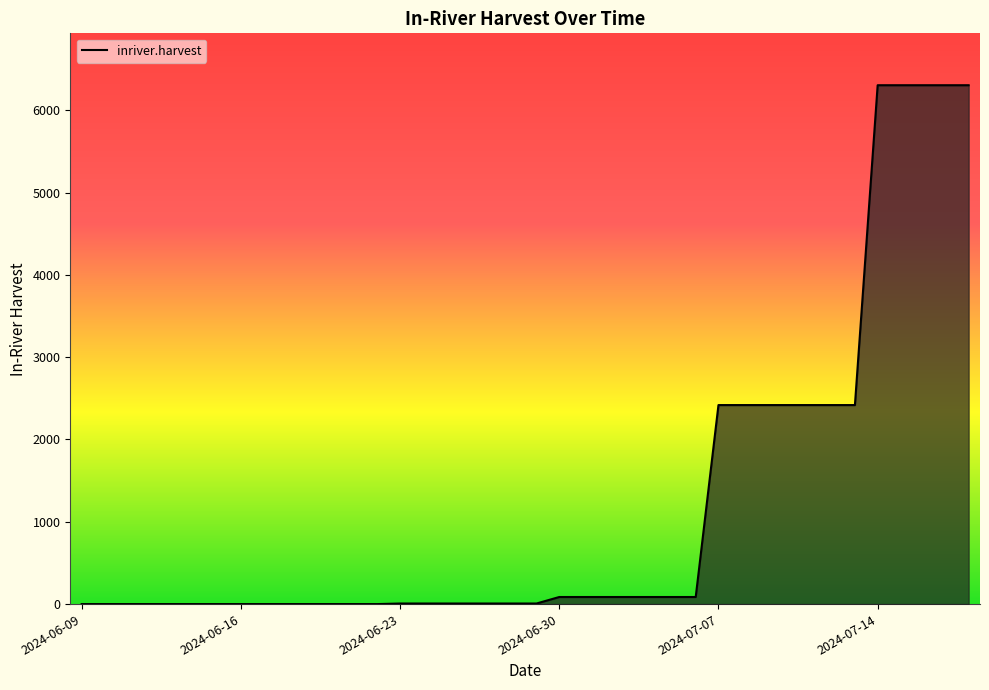

What is the difference between the maximum and minimum values?

6304